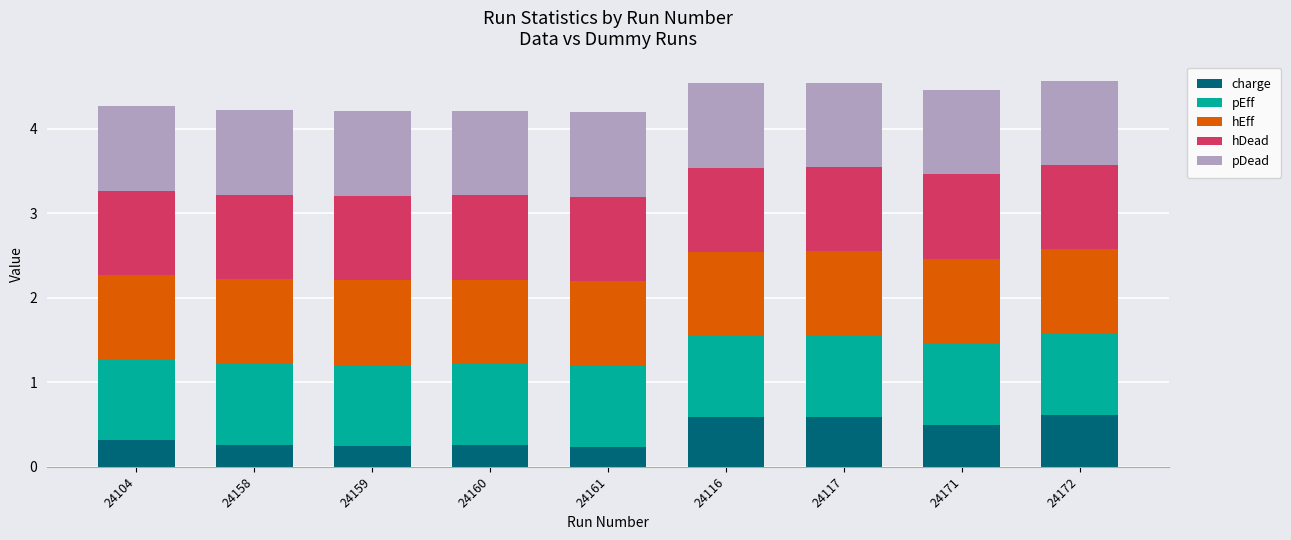

What is the highest value of the charge series?

0.6